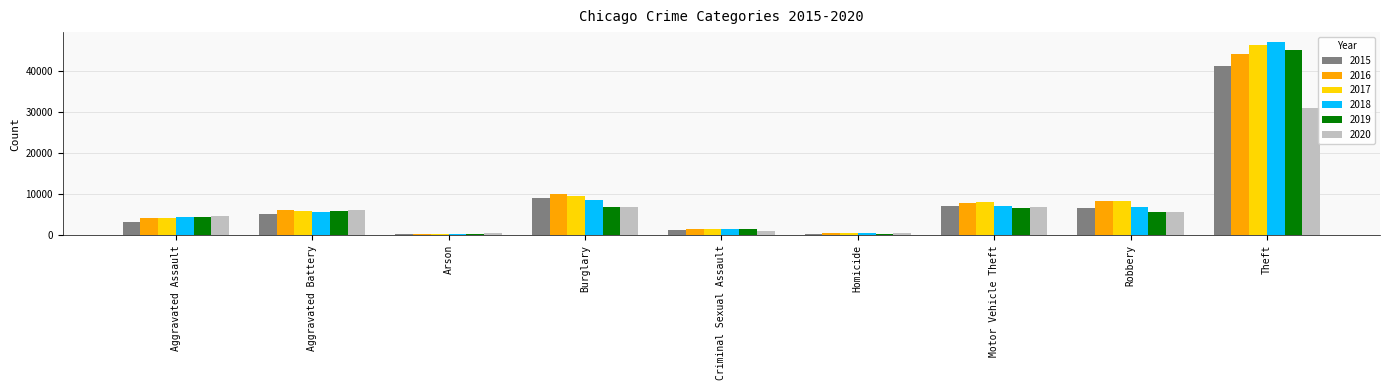

True or false: 2017 has a value of 8153 at Motor Vehicle Theft.

True